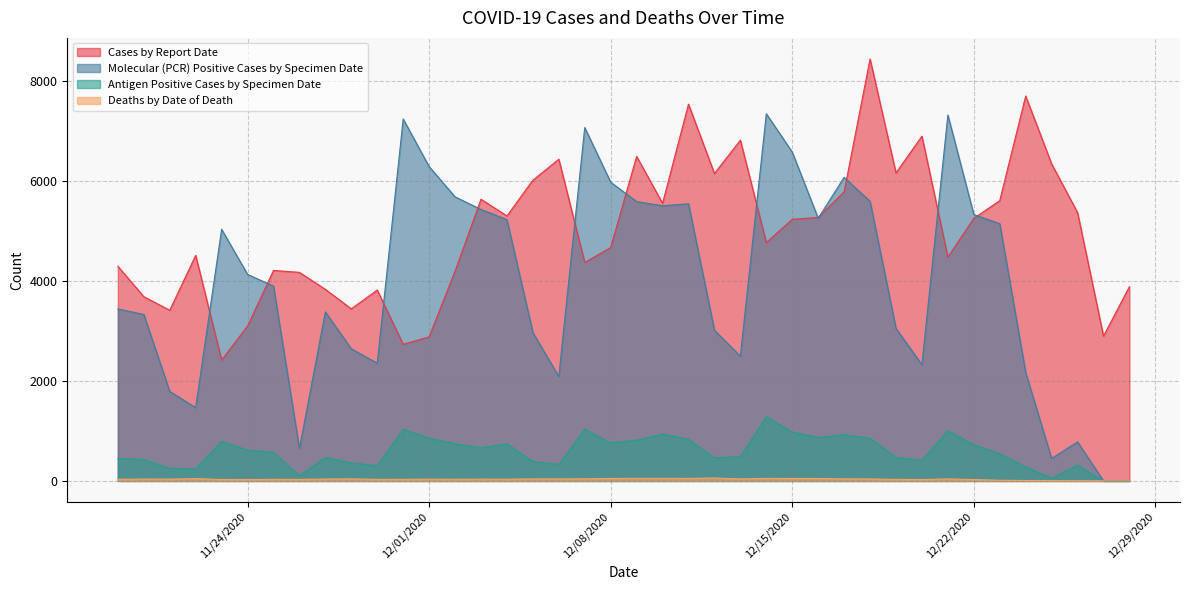

At which category is the sum across all series the highest?

12/18/2020